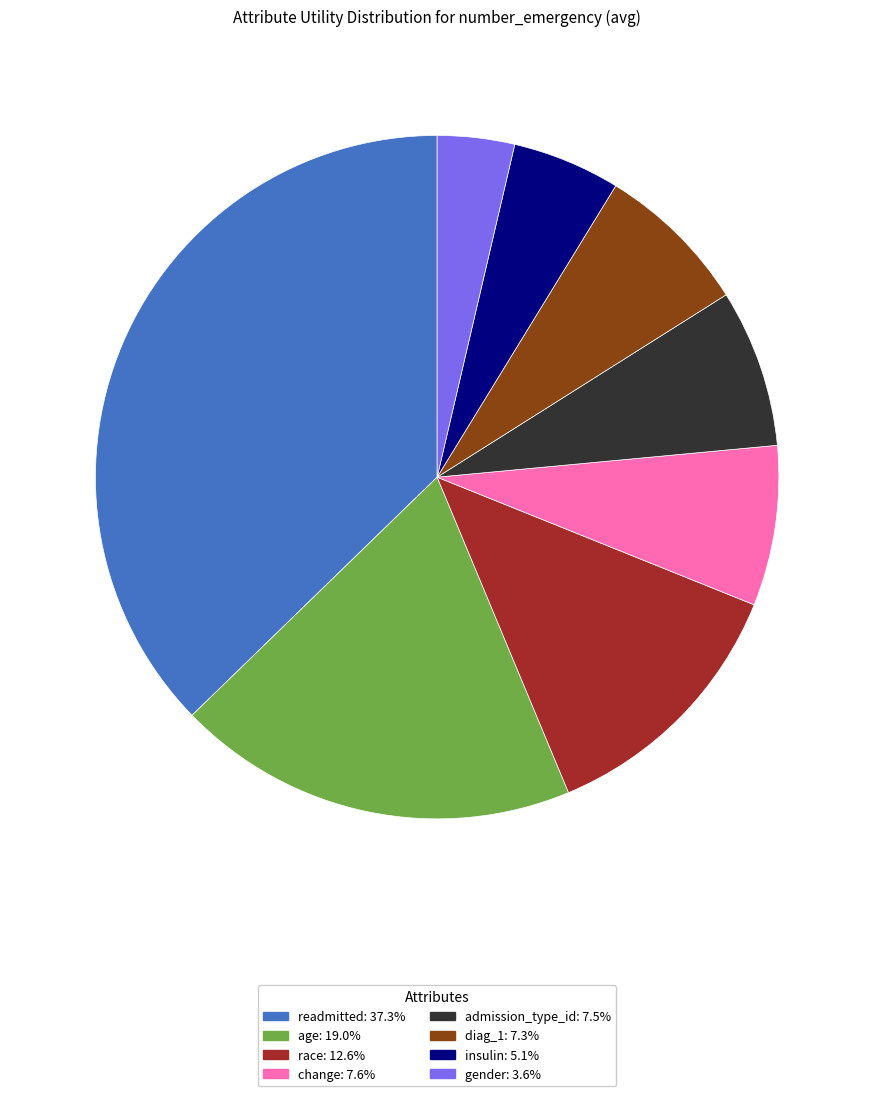

How many segments does this pie chart have?

8